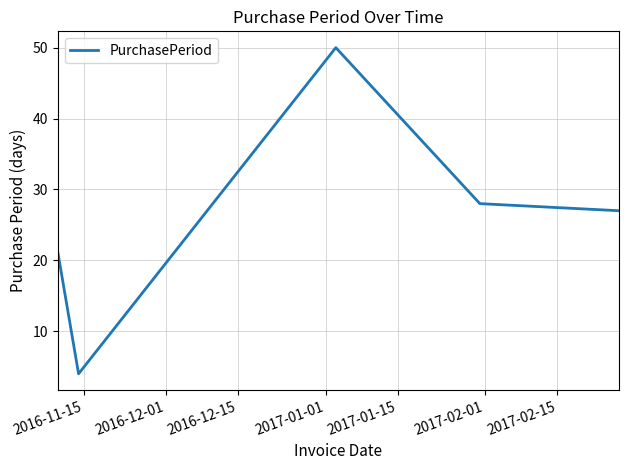

What is the greatest value displayed?

50